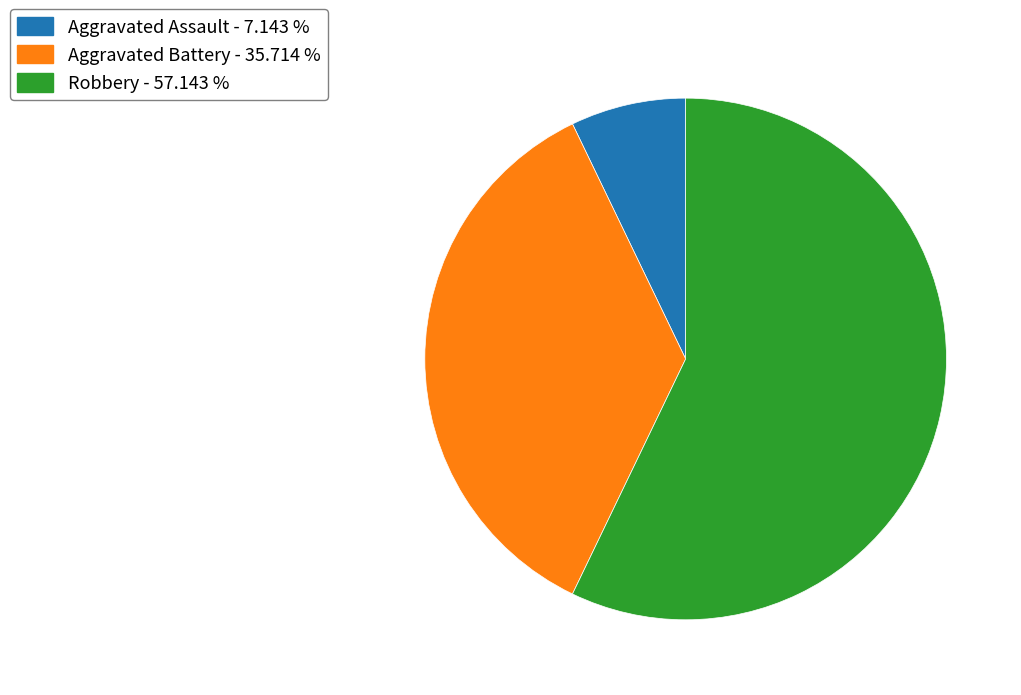

What is the smallest slice in the pie chart?

Aggravated Assault - 7.143 %